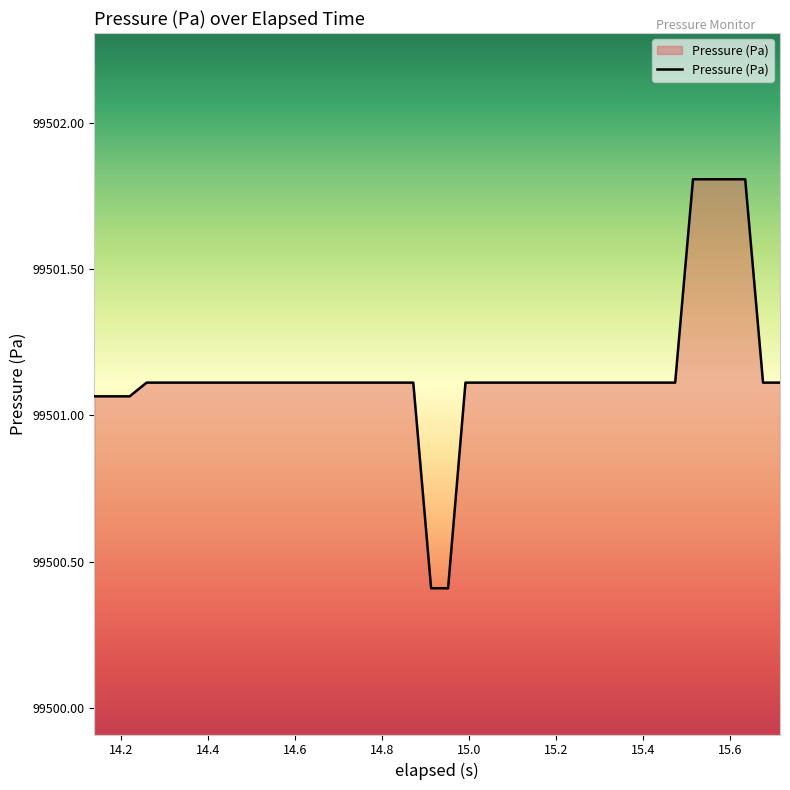

What is the difference between the maximum and minimum values?

1.4